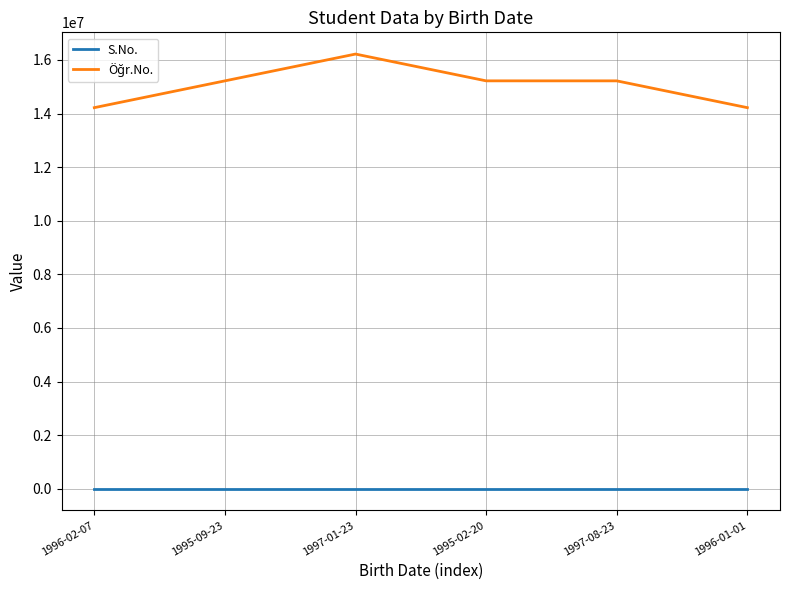

What is the greatest value displayed?

16219014